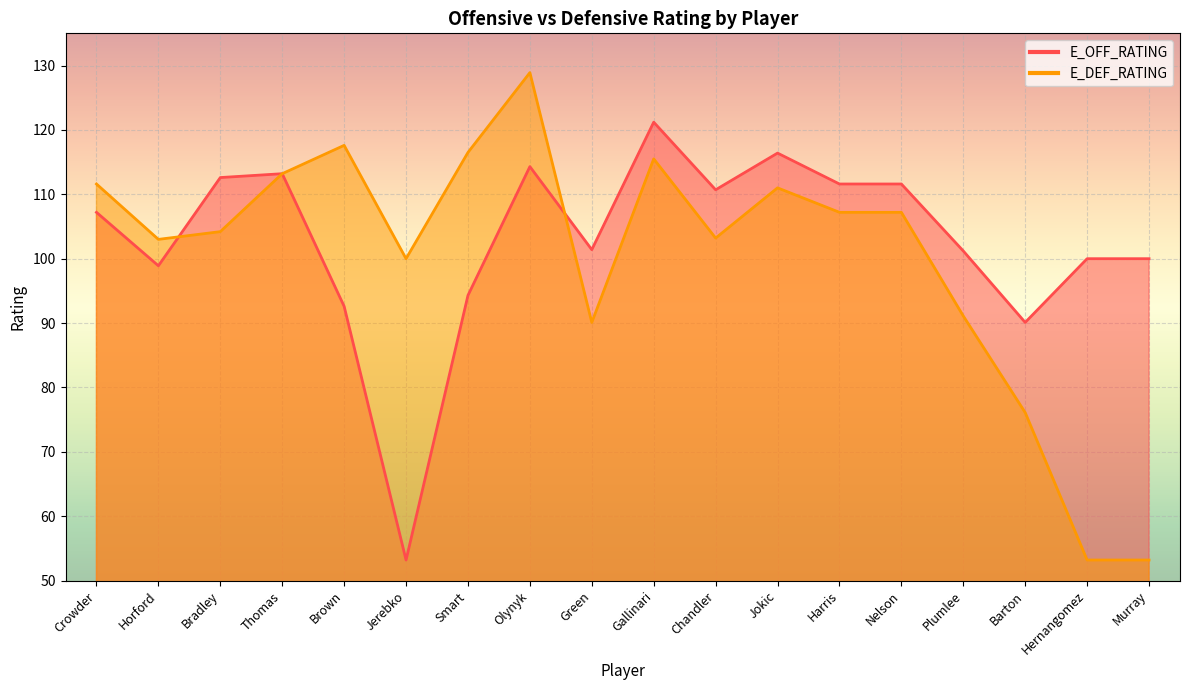

True or false: E_DEF_RATING has a value of 113.2 at Thomas.

True